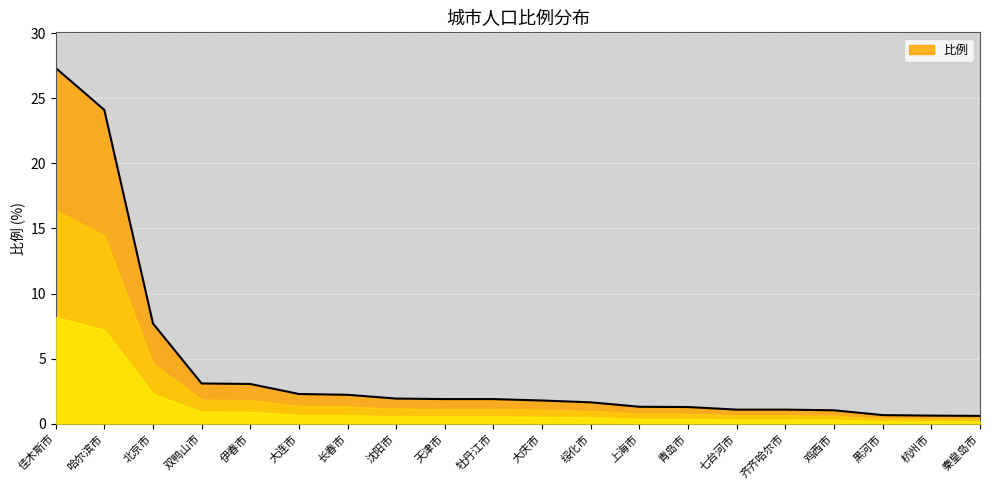

Where does the data first go above 1?

佳木斯市